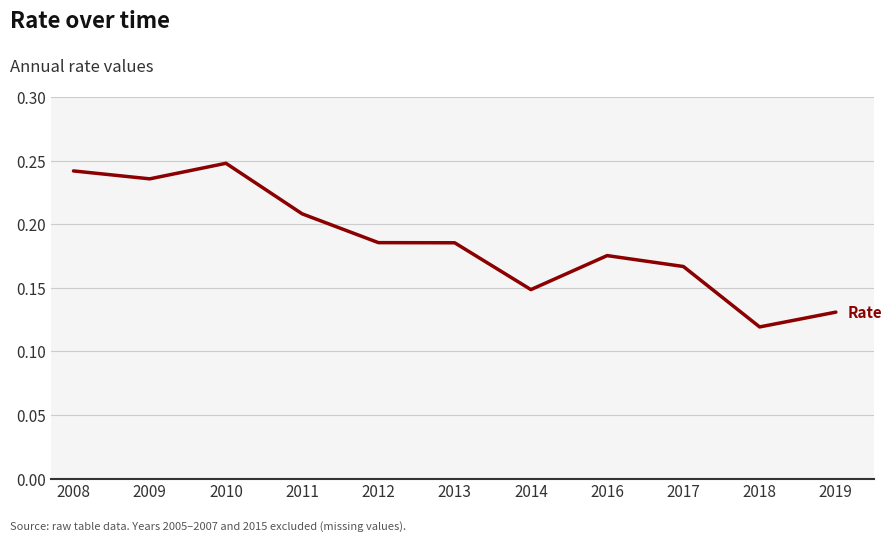

True or false: the data shows 0.4 at 2011.

False